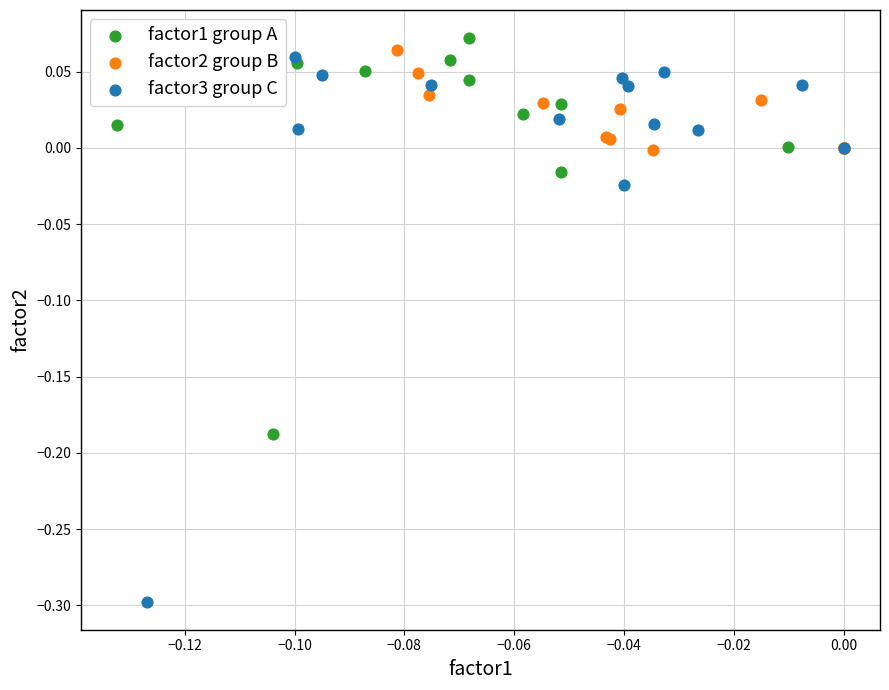

Which series reaches the minimum Y coordinate?

factor3 group C